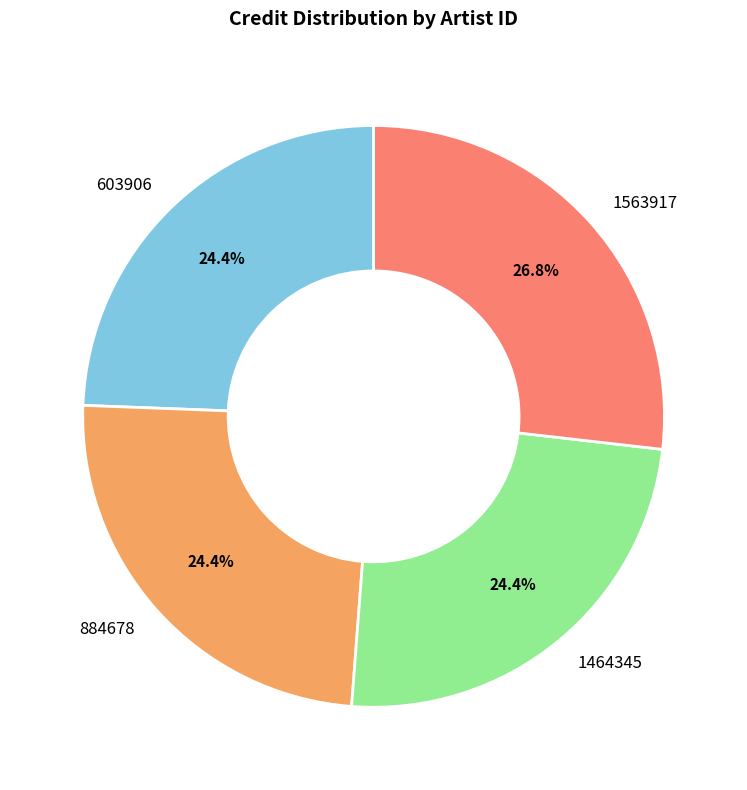

To the nearest percent, what percentage of the pie is 1563917?

27%